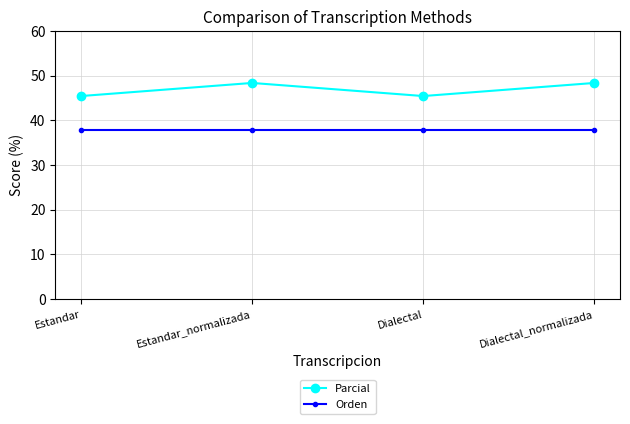

The value of Orden at Dialectal is 59.1. True or false?

False